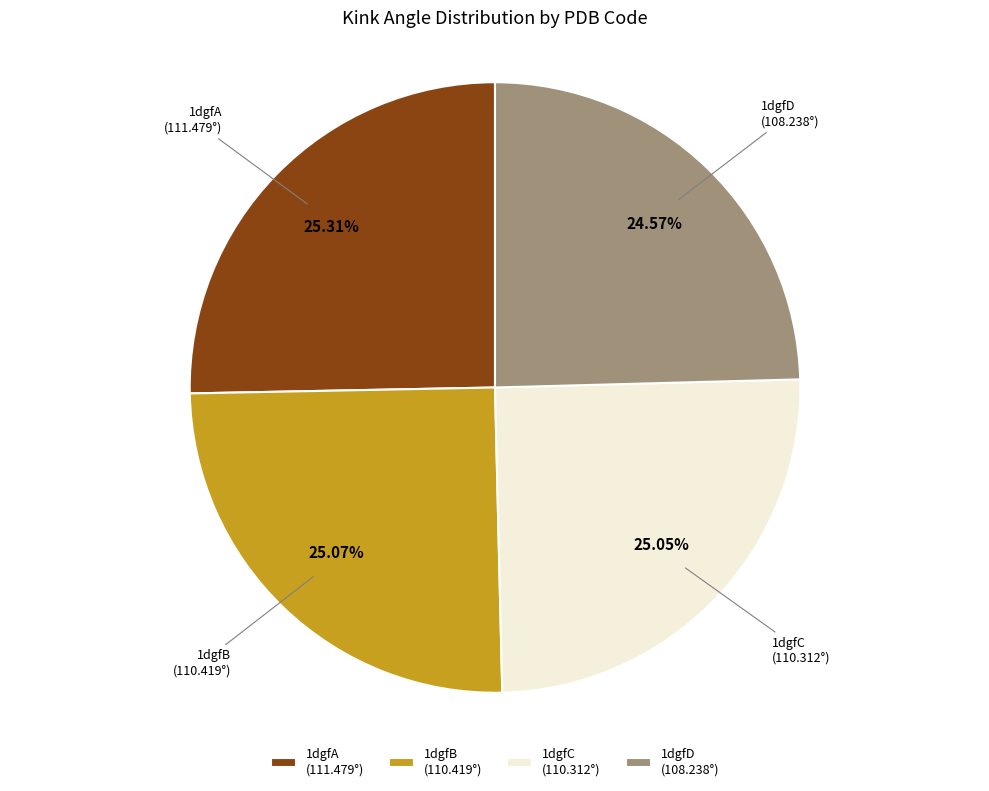

To the nearest percent, what is the combined percentage of 1dgfC and 1dgfB?

50%